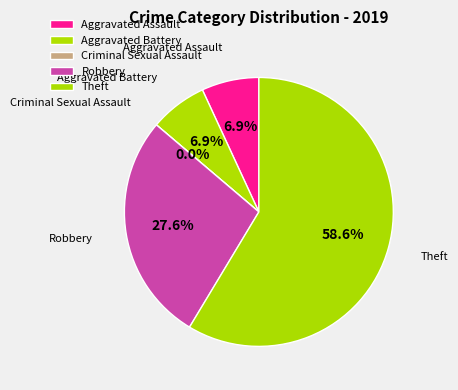

Combined, do Aggravated Assault and Criminal Sexual Assault account for over 50%?

No